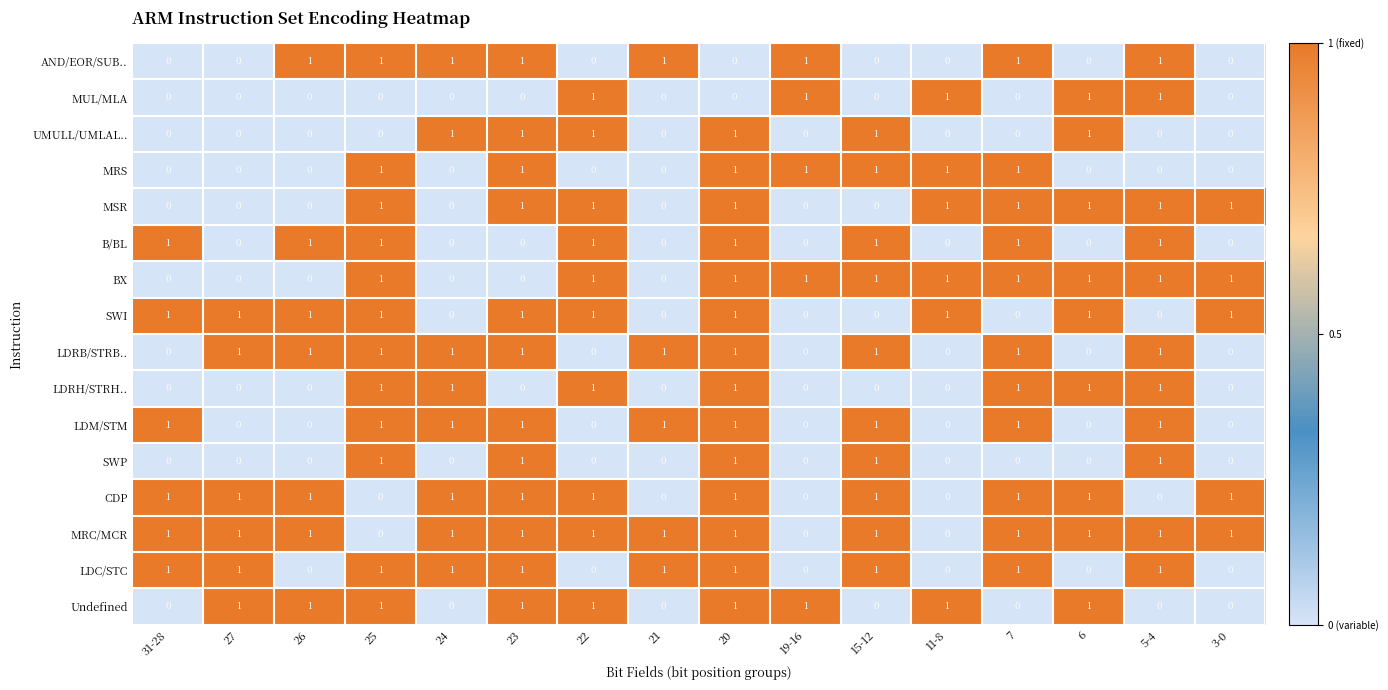

Count the MSR values in the range 0 to 1.

16